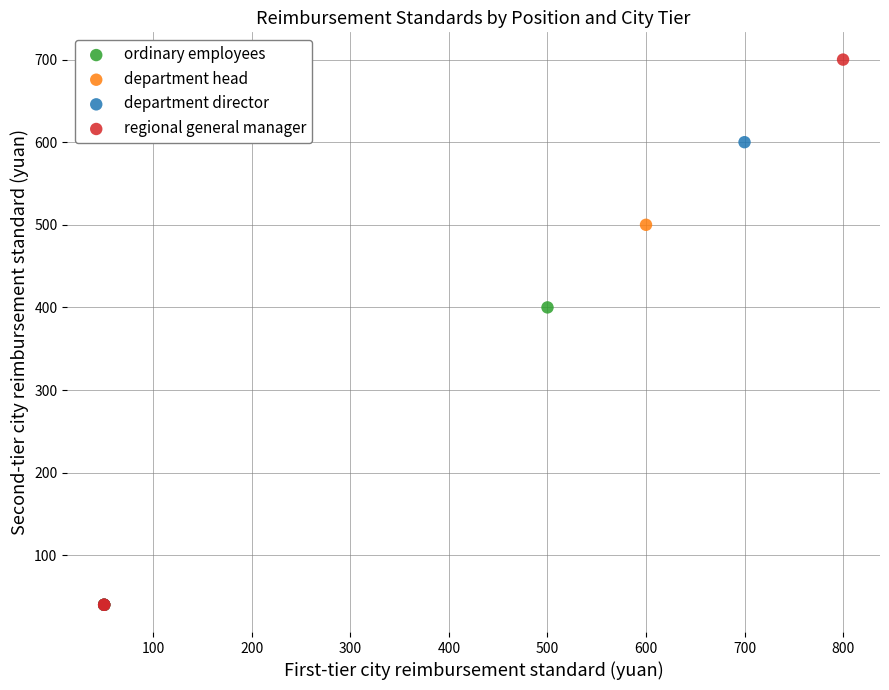

Which series has the widest spread of Y values?

regional general manager